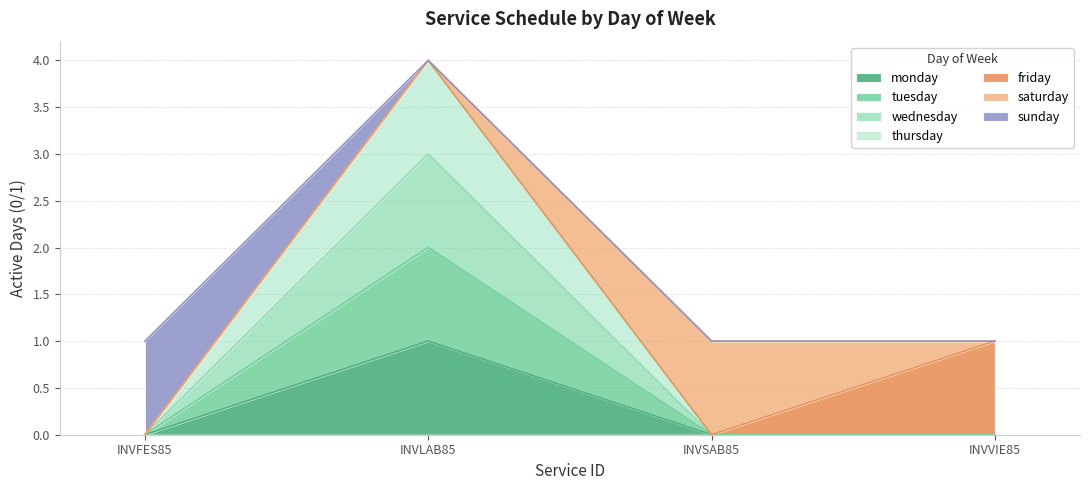

What is the label of the 3rd point from the left?

INVSAB85